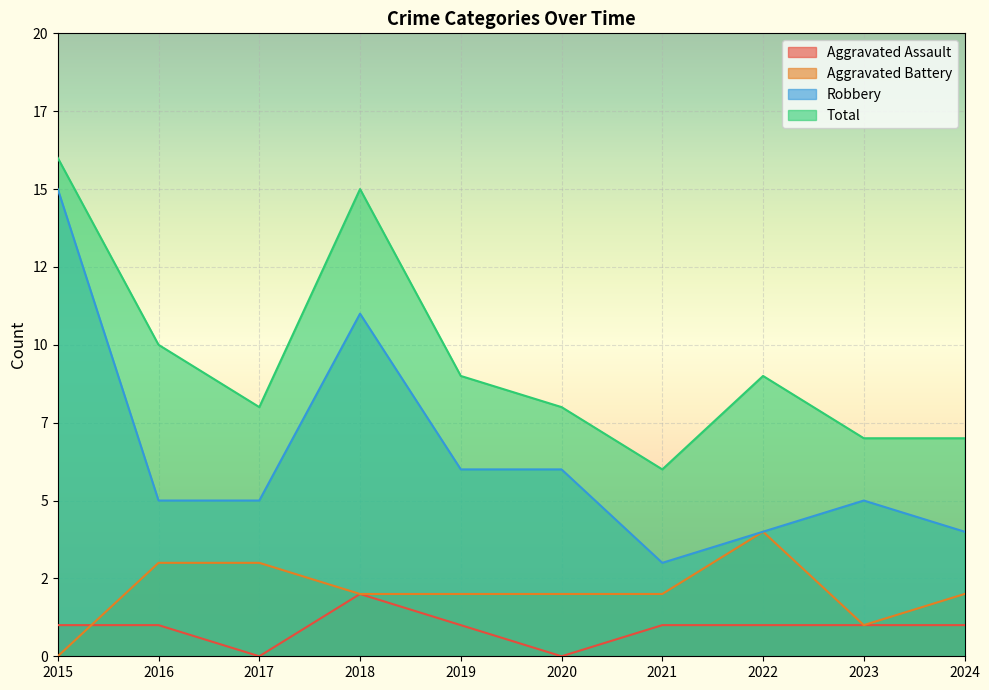

The value of Total at 2021 is 10. True or false?

False